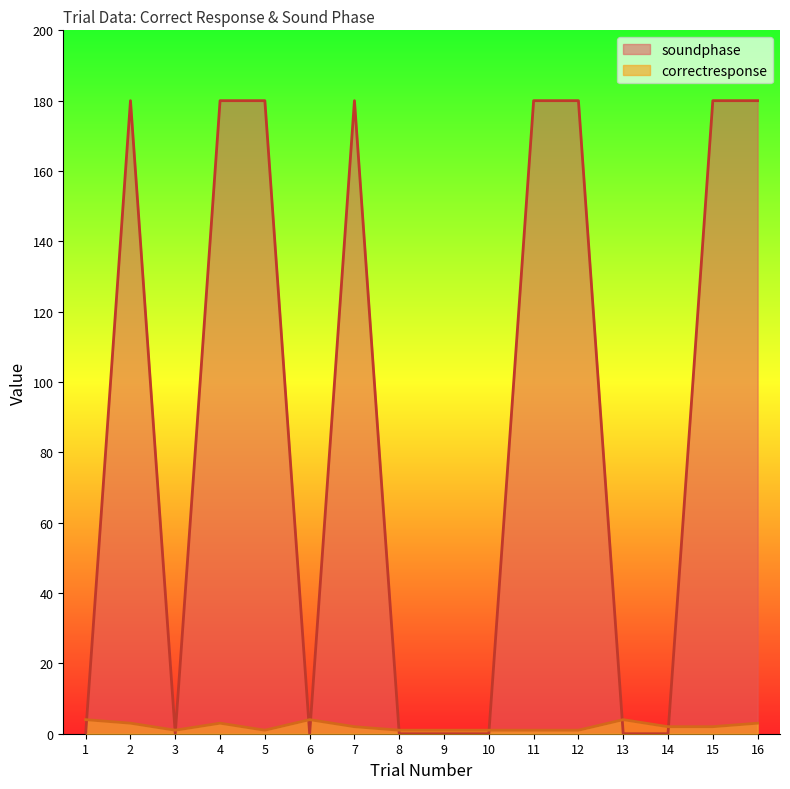

Between 14 and 3, which is larger?

14